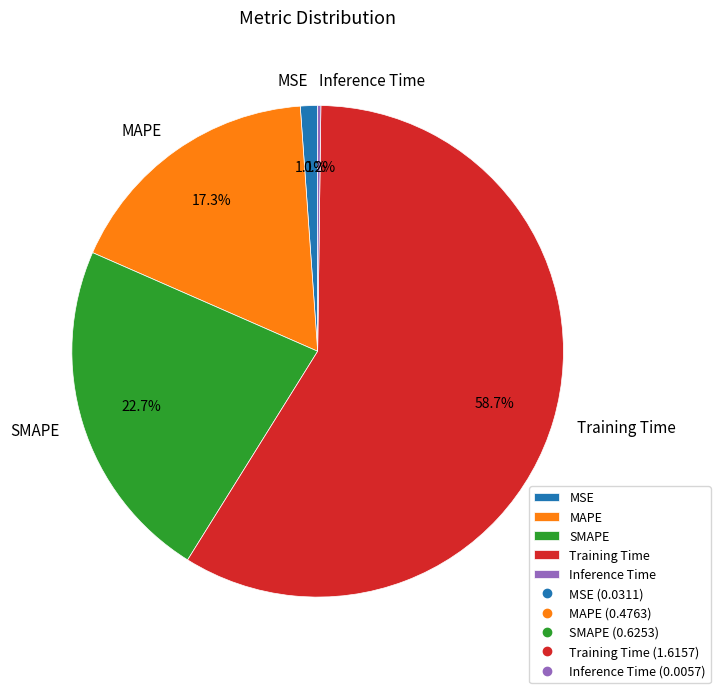

To the nearest percent, what is the difference between the largest and smallest slice percentages?

58%